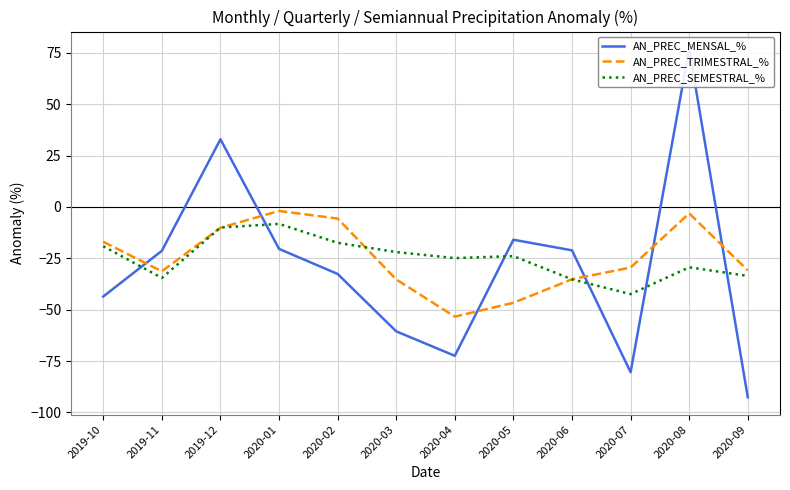

How many lines are shown in the chart?

3